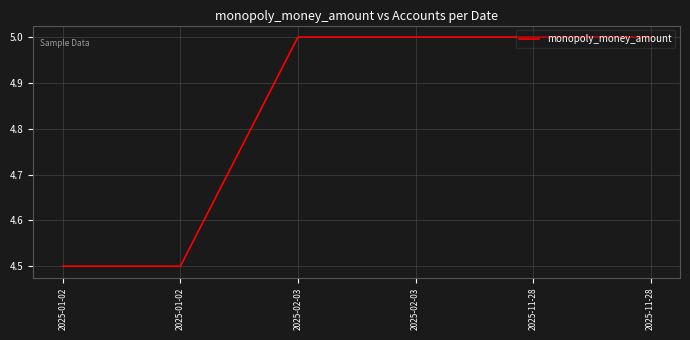

What is the change in value from 2025-01-02 to 2025-11-28?

+0.5